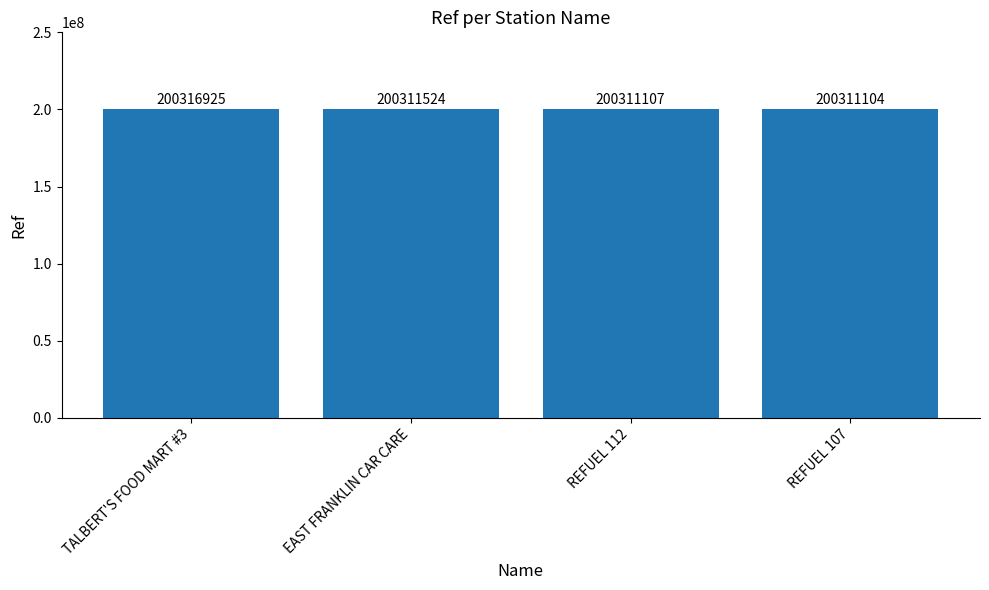

Which has a higher value, REFUEL 107 or EAST FRANKLIN CAR CARE?

EAST FRANKLIN CAR CARE